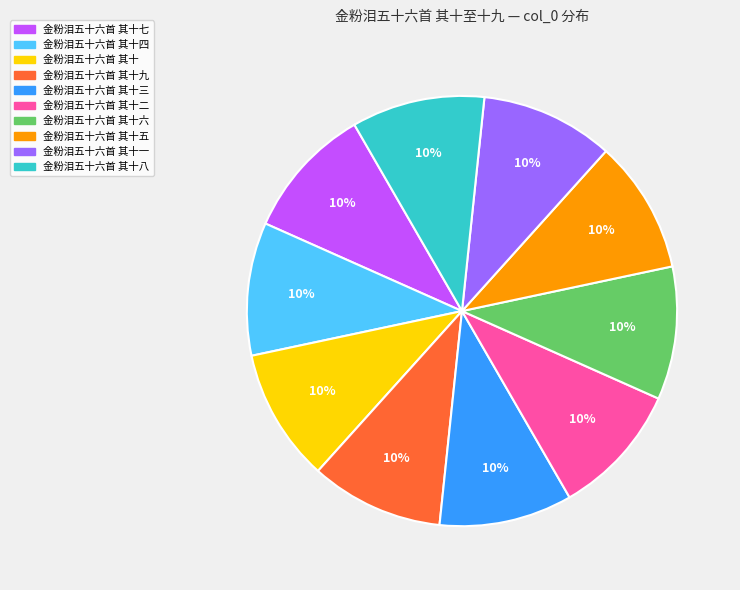

Is there a majority slice in this chart?

No